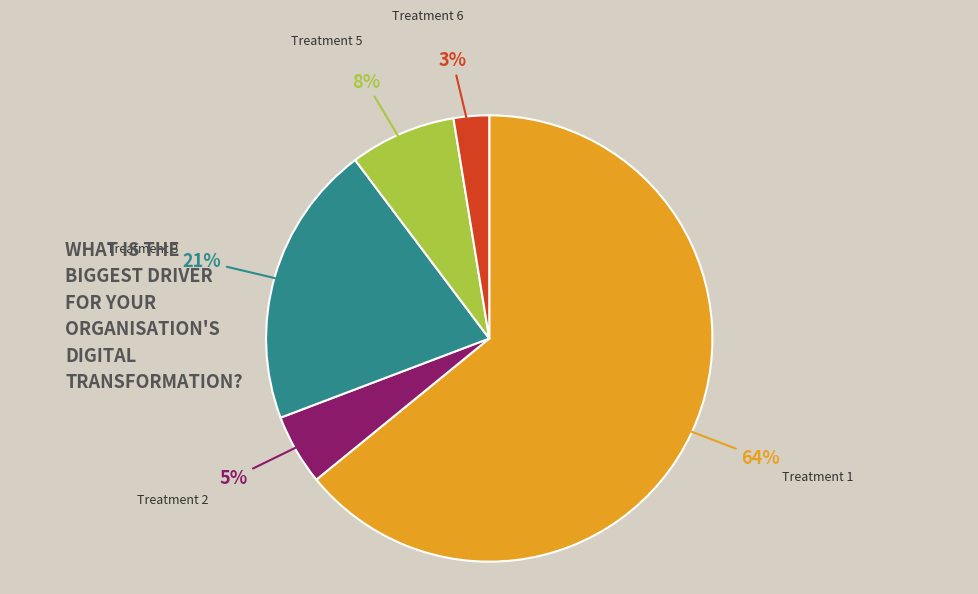

Count the number of slices in the pie.

5